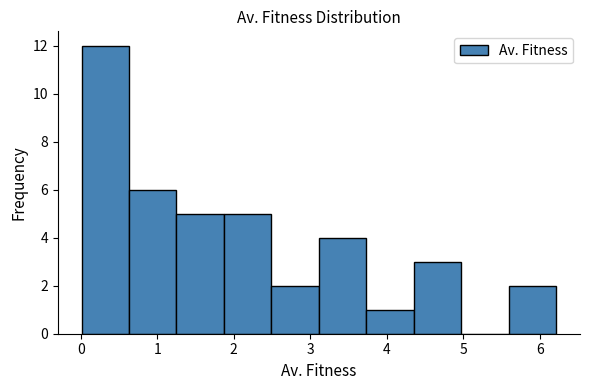

Reading left to right, list every bar in this chart as the range it spans on the x-axis followed by its height. Neither the bar edges nor the heights are printed on the chart, so give them approximately, as read against the axes.

0.0 to 0.6: 12
0.6 to 1.3: 6
1.3 to 1.9: 5
1.9 to 2.5: 5
2.5 to 3.1: 2
3.1 to 3.7: 4
3.7 to 4.4: 1
4.4 to 5.0: 3
5.0 to 5.6: 0
5.6 to 6.2: 2